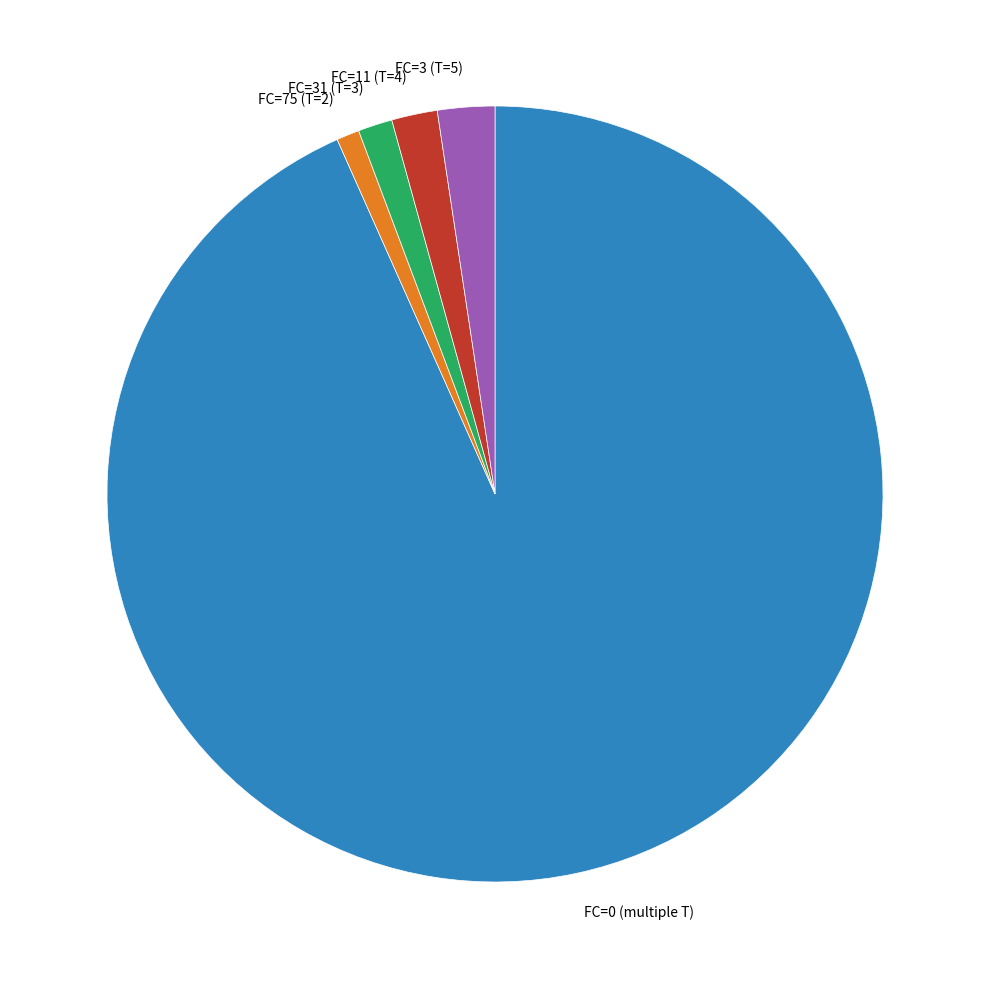

Approximately how many times larger is the value at FC=3 (T=5) compared to FC=31 (T=3)?

1.7